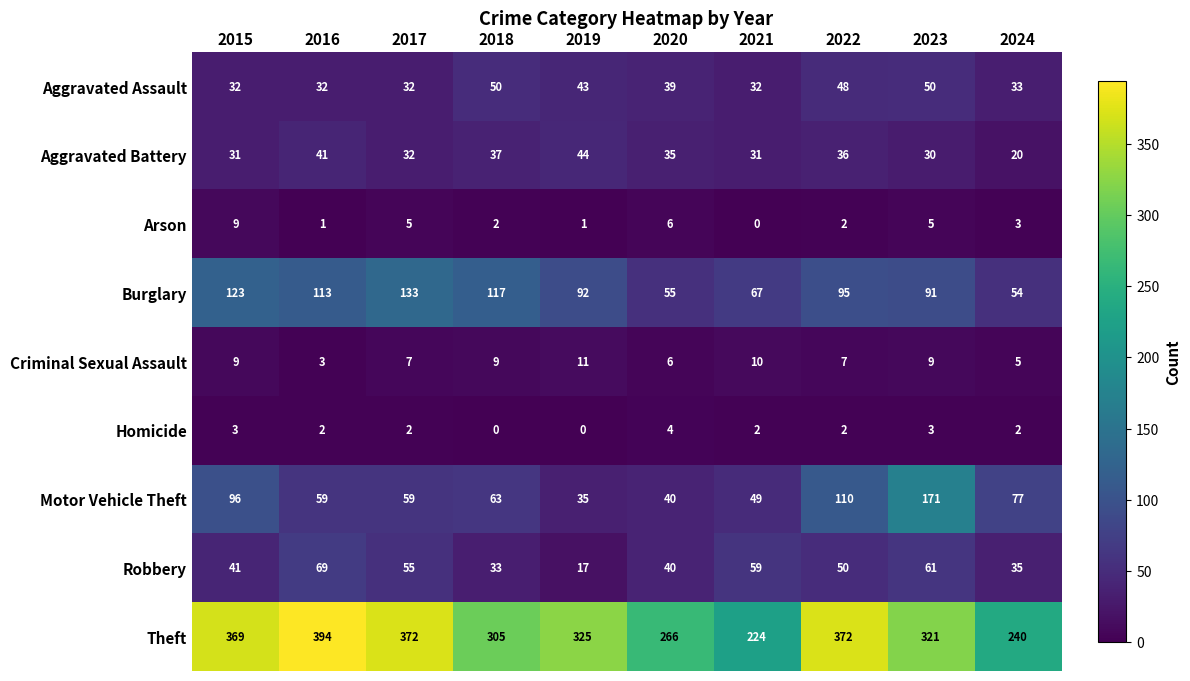

List the labels in order of Burglary value, largest first.

2017, 2015, 2018, 2016, 2022, 2019, 2023, 2021, 2020, 2024